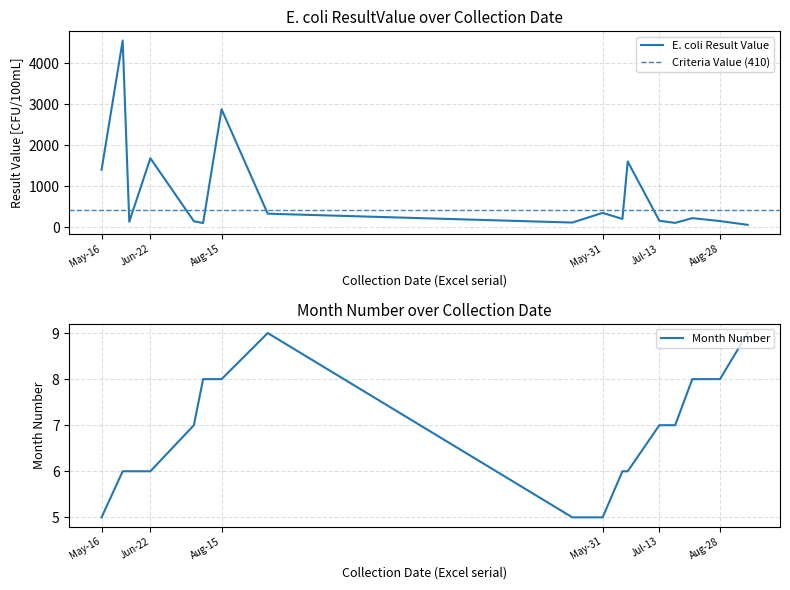

At which category is the sum across all series the highest?

42522